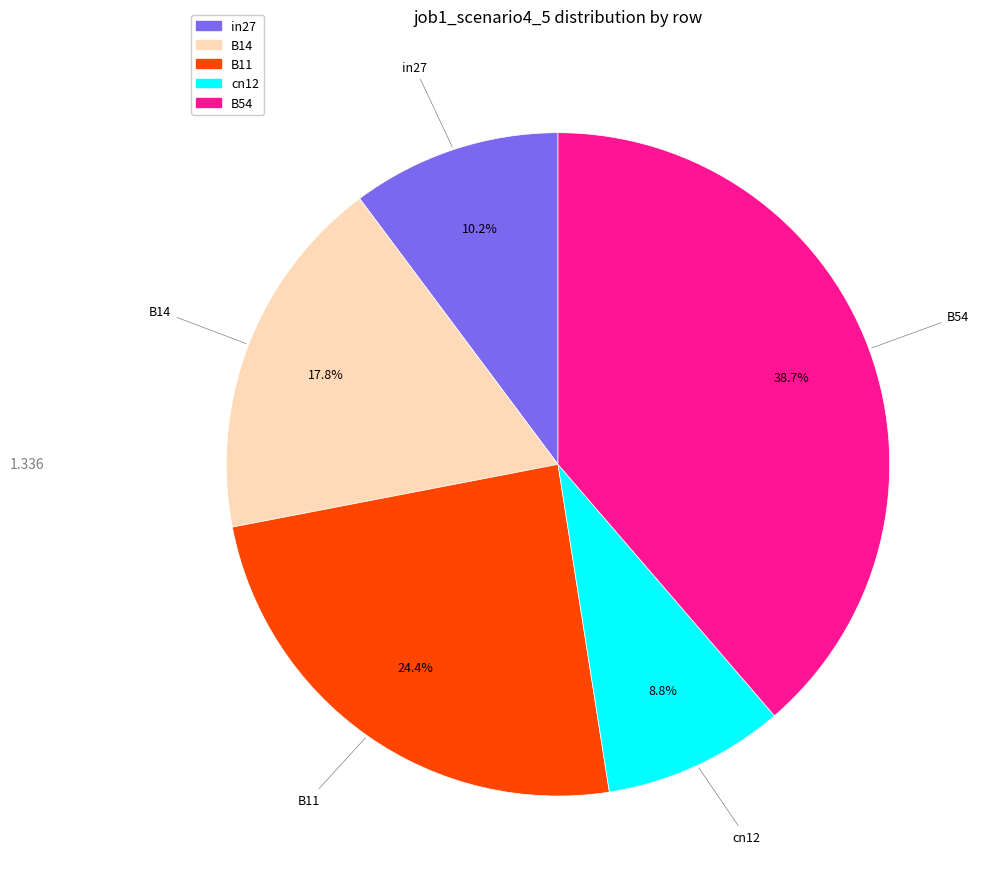

How much of the chart is everything except cn12?

91.2%